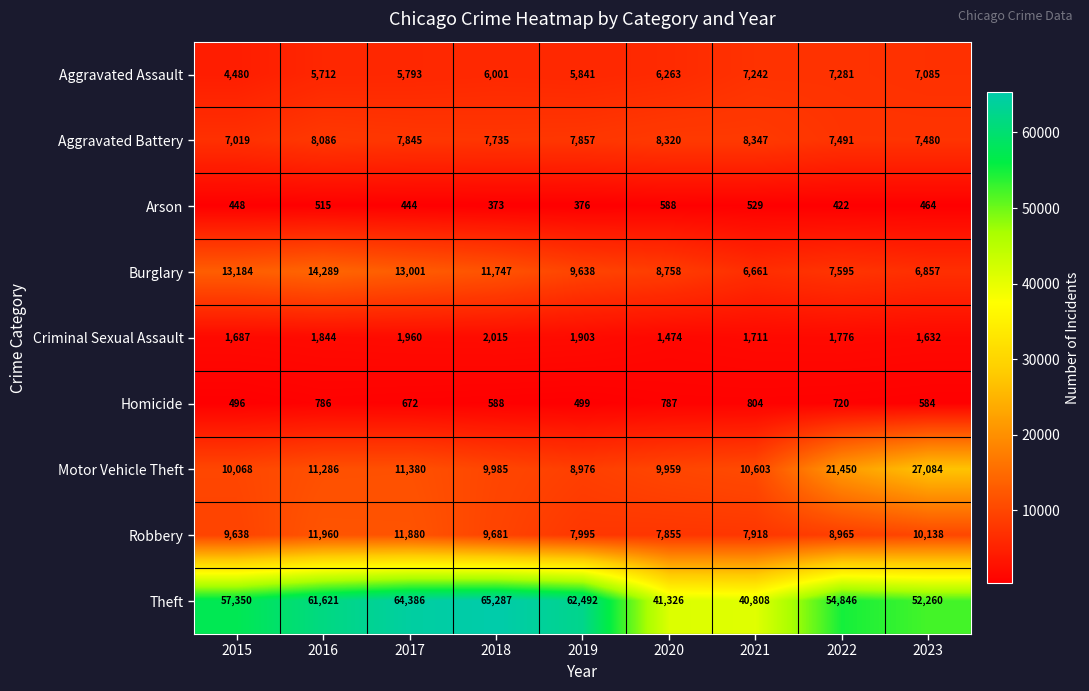

The value of Theft at 2022 is 54846. True or false?

True